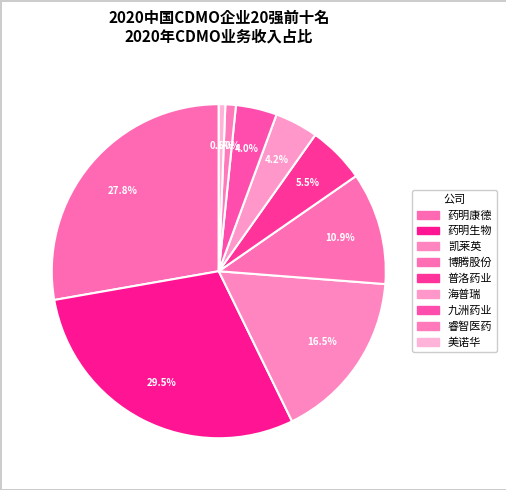

Is 睿智医药 the majority of the pie?

No